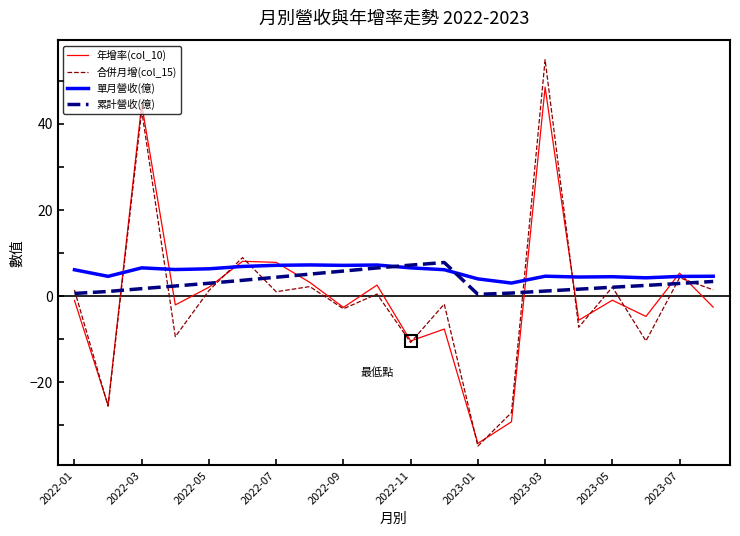

Which series ends up on top after the final intersection of 累計營收(億) and 年增率(col_10)?

累計營收(億)